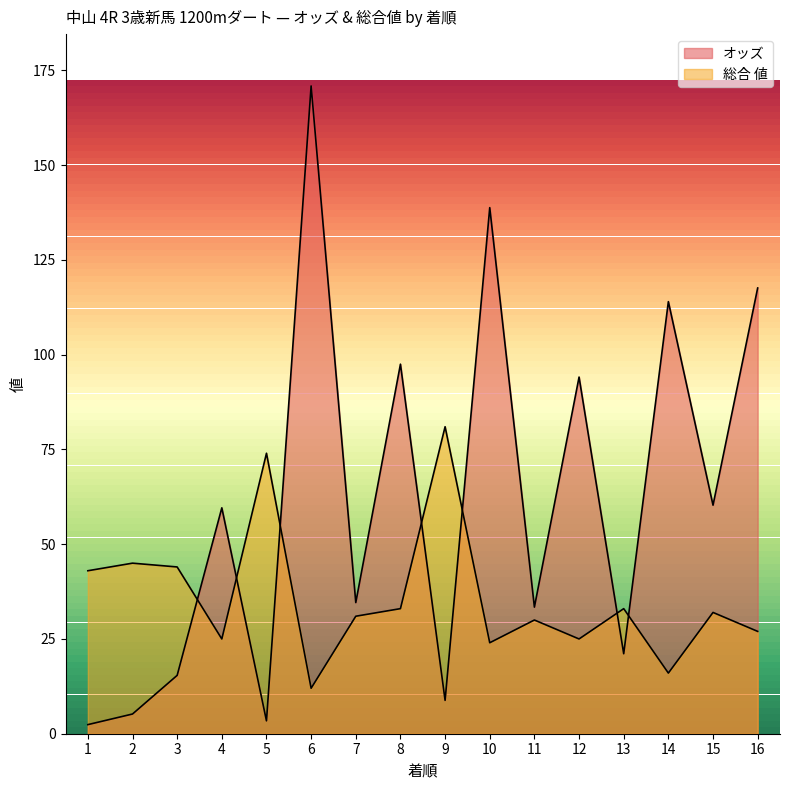

What are all the series names shown in the legend?

オッズ, 総合 値